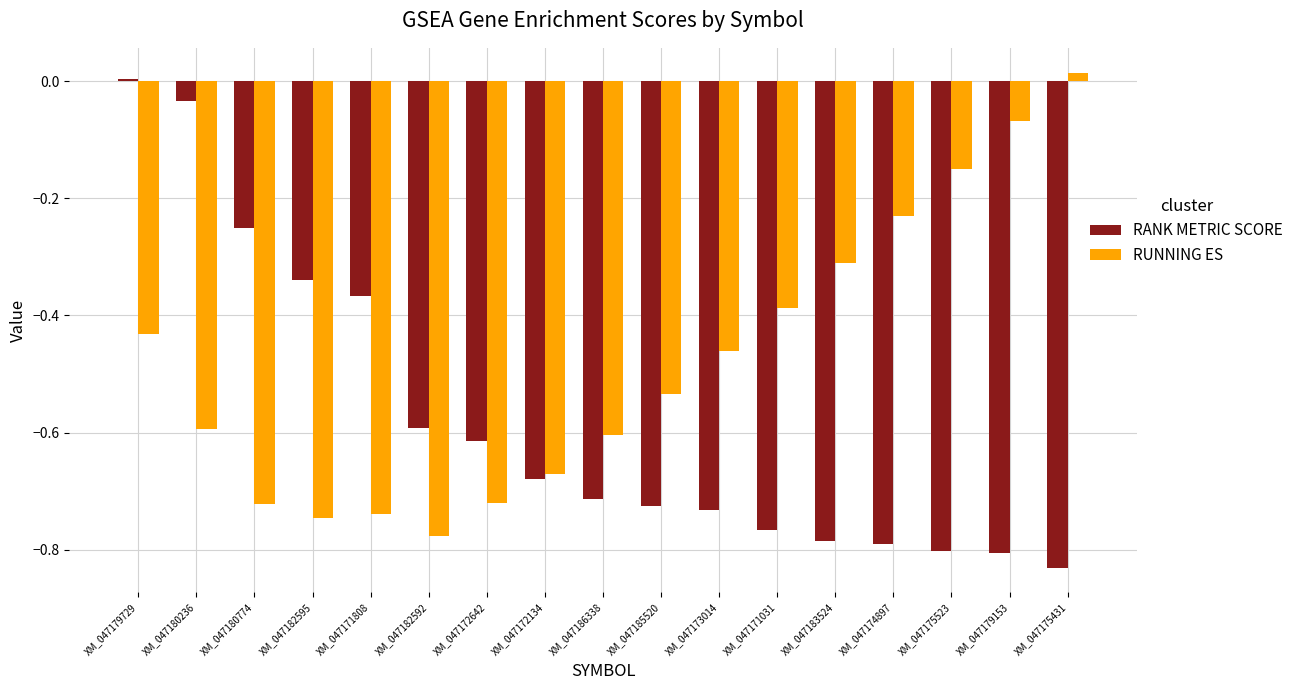

The RANK METRIC SCORE series shows -0.8 at XM_047175523. True or false?

True